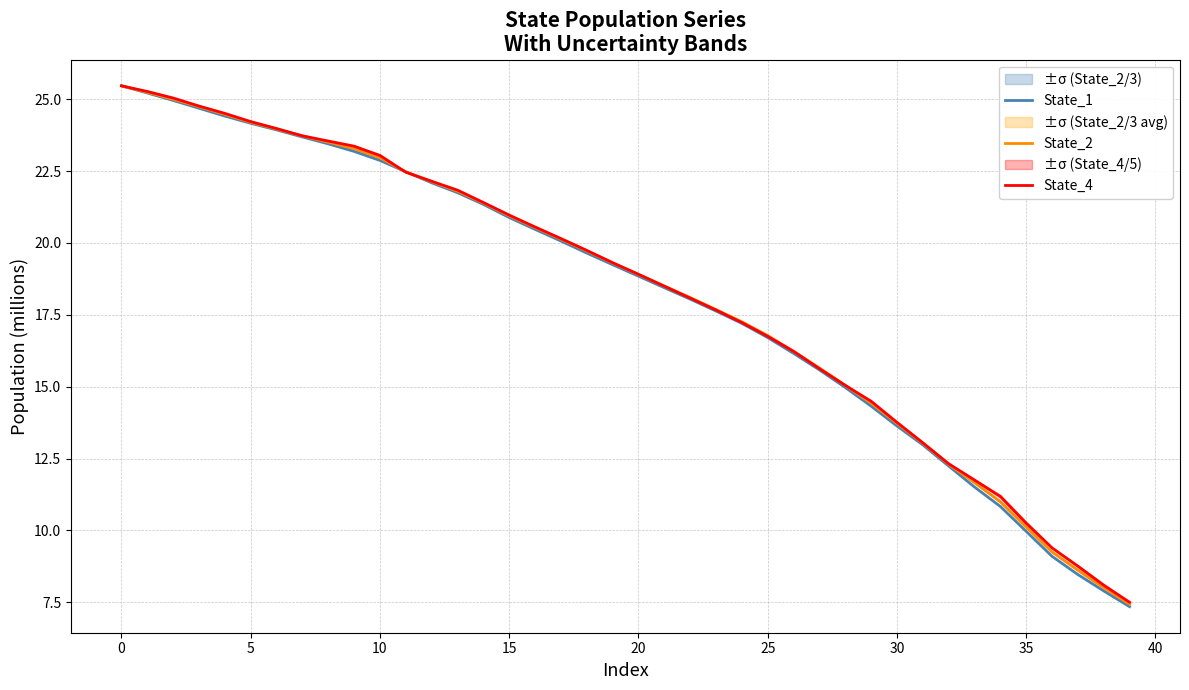

True or false: State_2 has a value of 20.1 at 17.

True